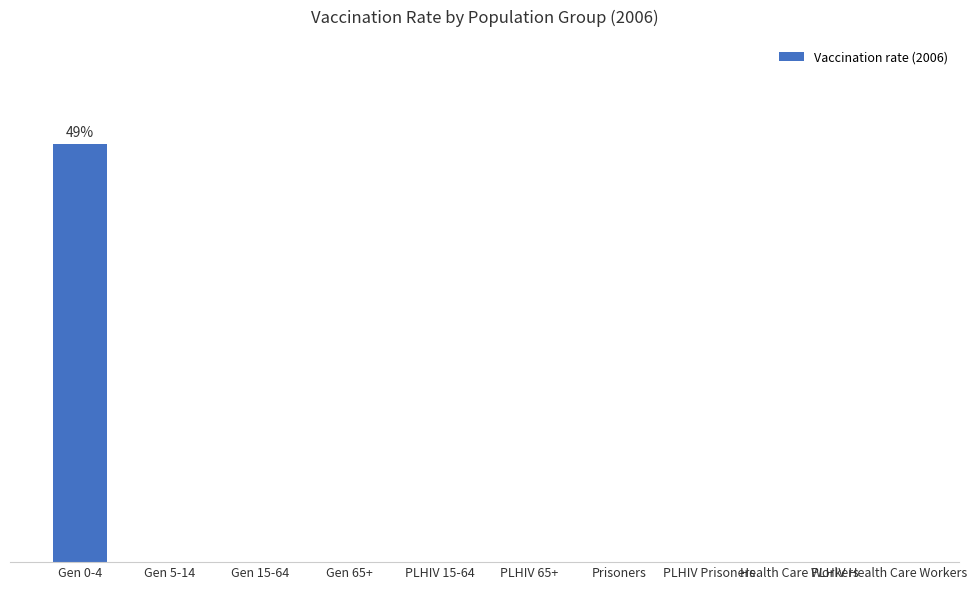

What value does the data have at Gen 0-4?

0.5